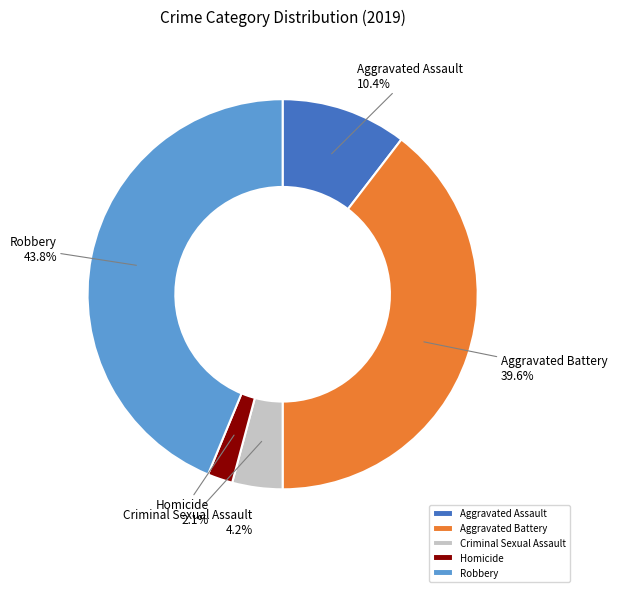

What is the total percentage of Aggravated Battery and Aggravated Assault?

50.0%